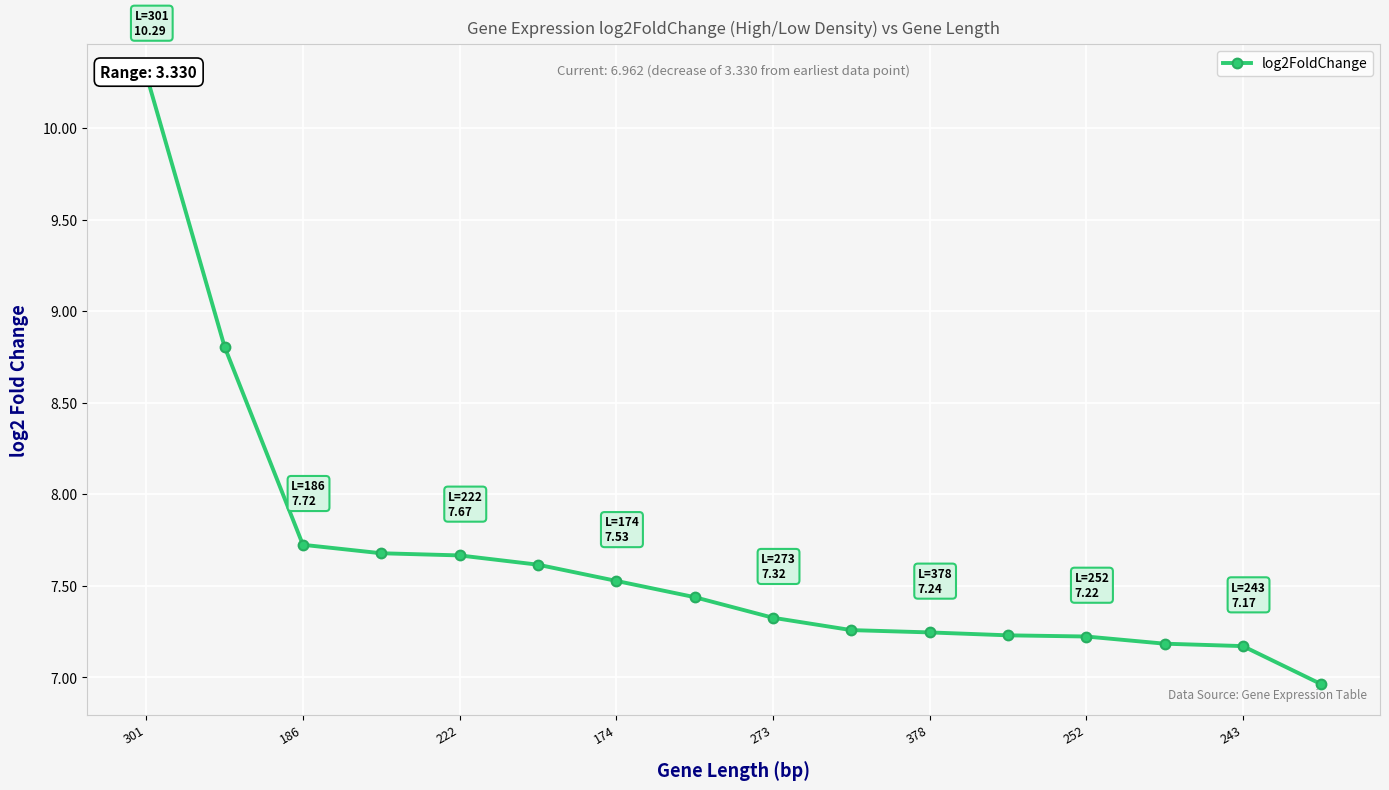

Count the number of categories in the chart.

16